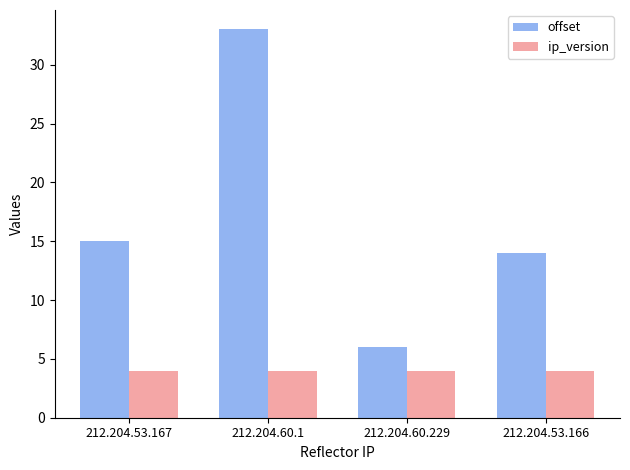

Is it true that ip_version equals 4 at 212.204.53.166?

True